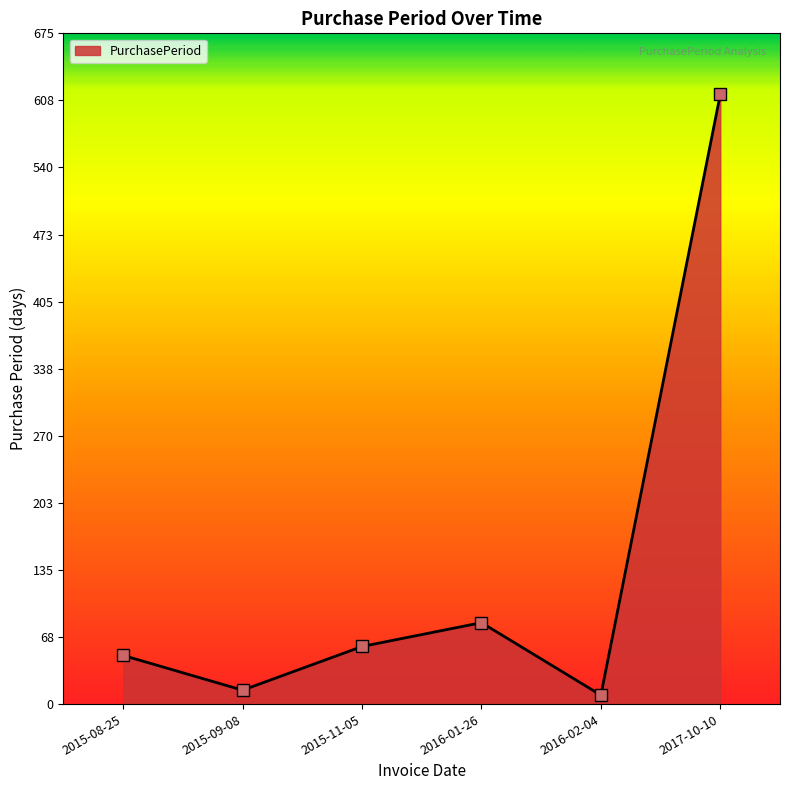

Between 2015-09-08 and 2016-01-26, which is larger?

2016-01-26